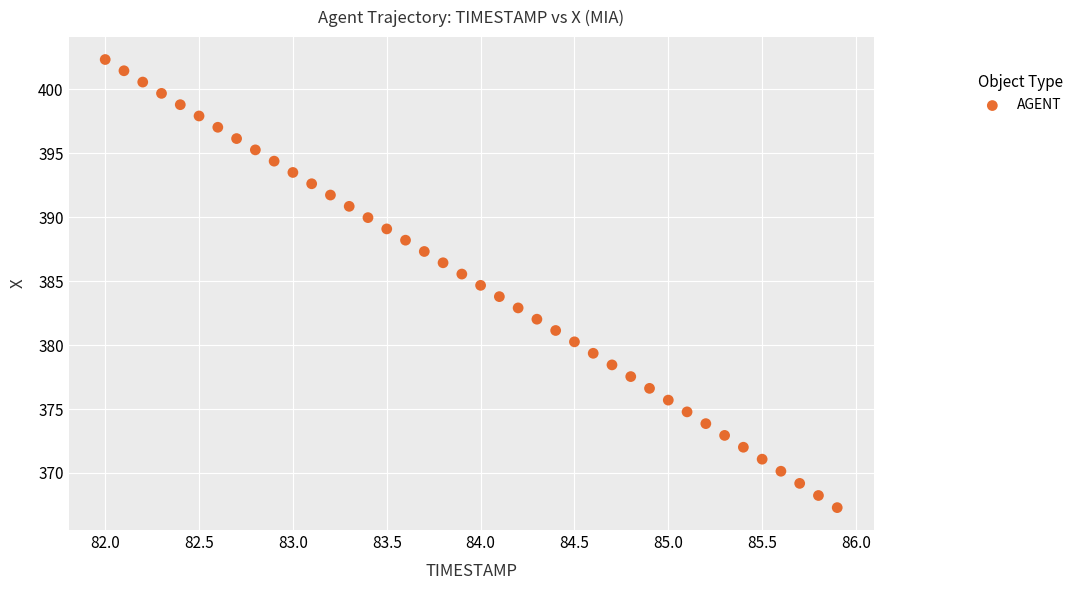

What is the range of Y values (max minus min)?

35.1